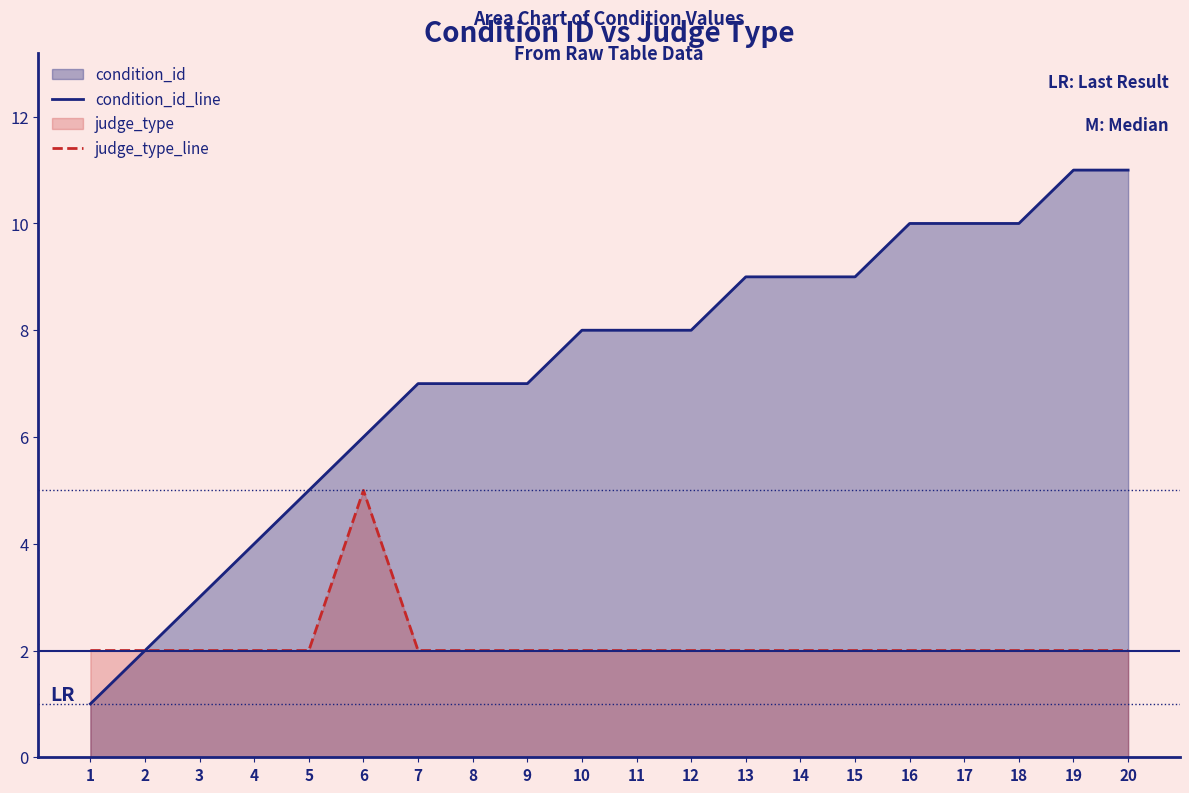

What is the minimum value for judge_type_line?

2